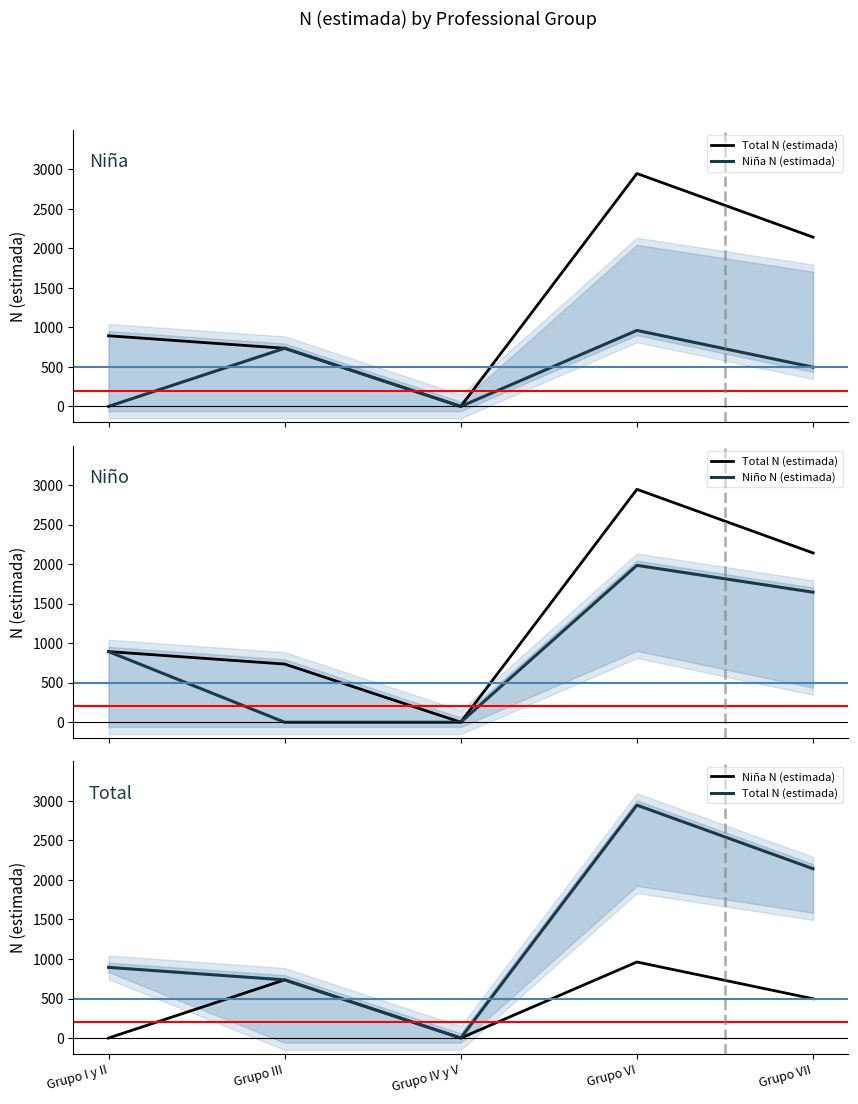

How many values in the Niña N (estimada) series exceed 497?

2